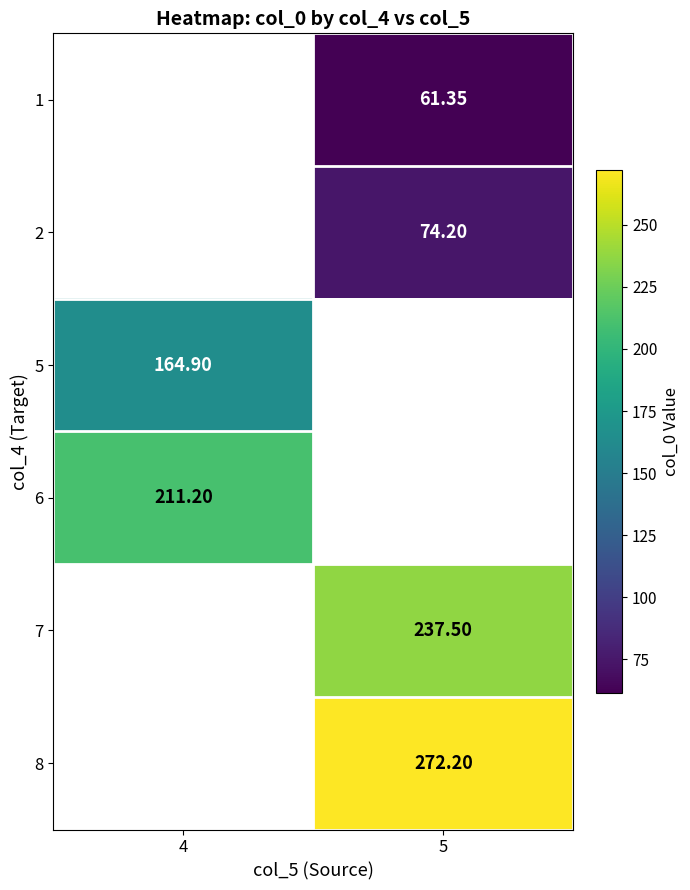

What is the maximum value for 5?

164.9